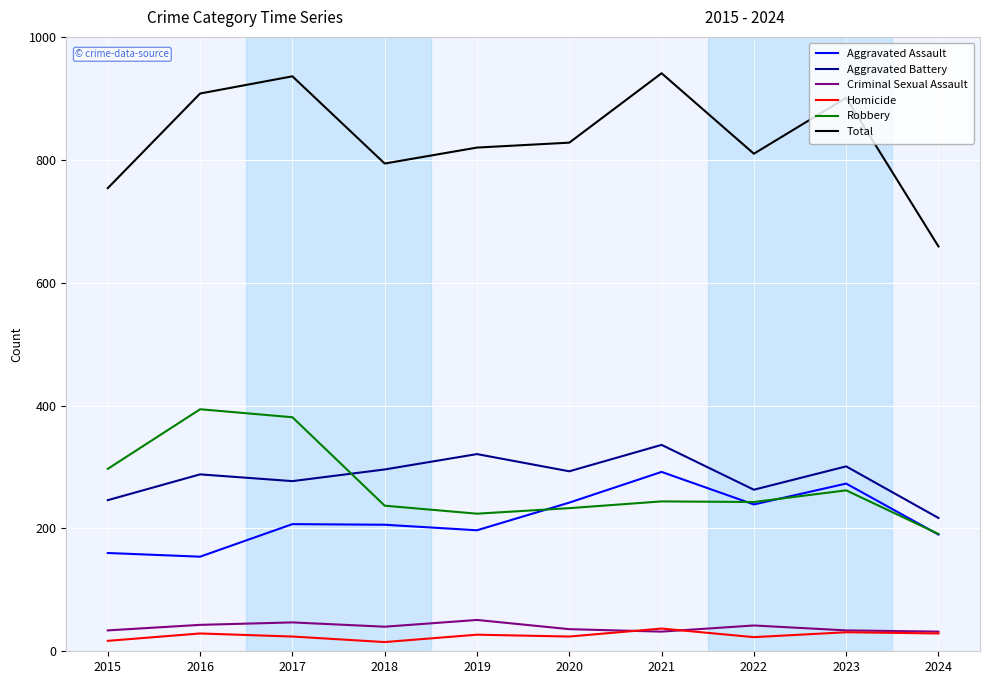

Is it true that Aggravated Assault equals 206 at 2018?

True